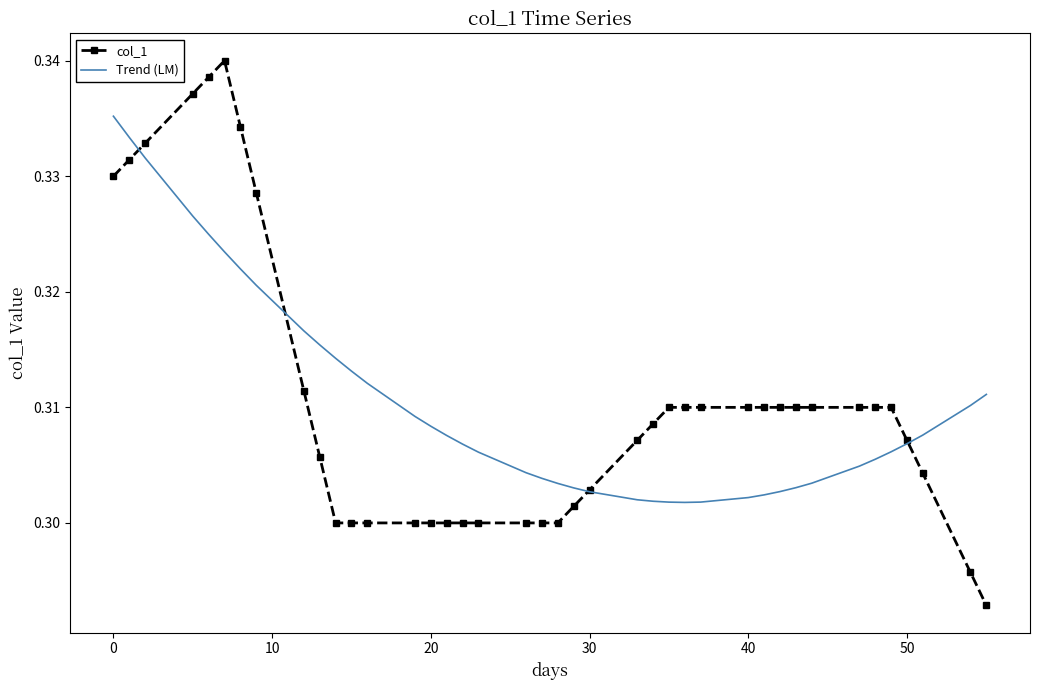

Which series has the largest range (max minus min)?

col_1